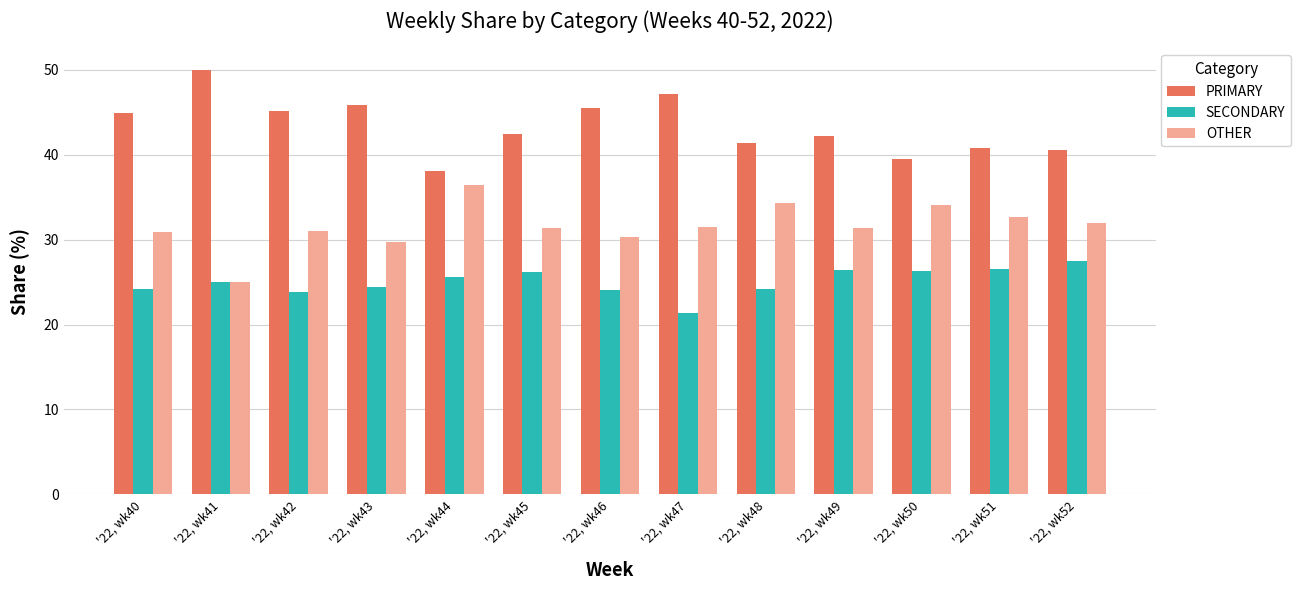

True or false: PRIMARY has a value of 47.1 at '22, wk47.

True